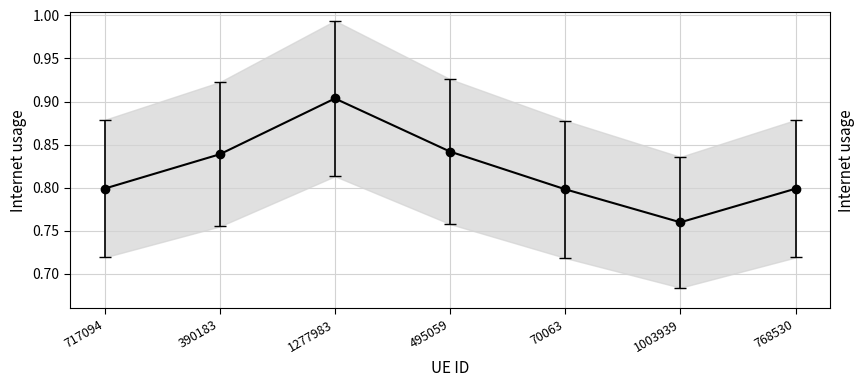

Rank the categories by value from highest to lowest.

1277983, 495059, 390183, 717094, 768530, 70063, 1003939